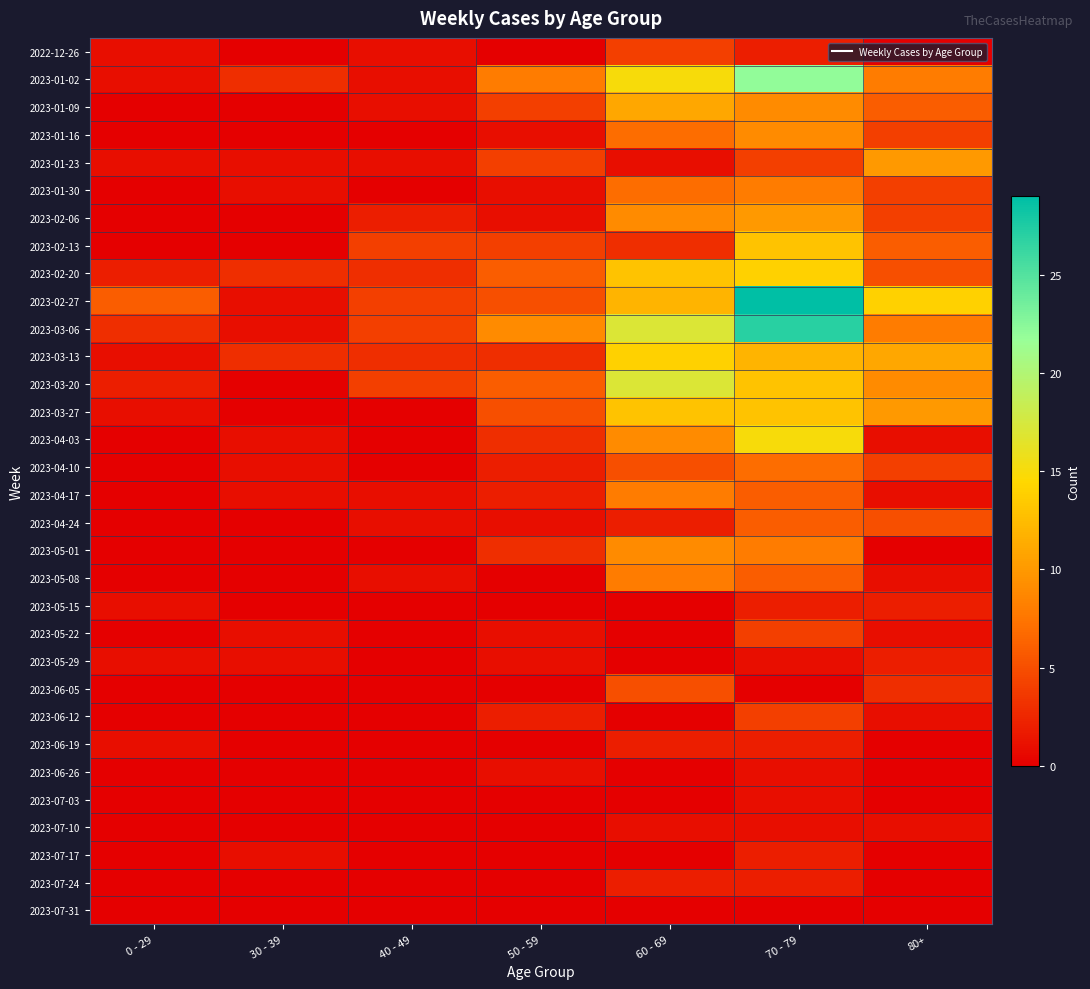

Reading left to right, list all the values displayed in this chart.

2022-12-26: 0 - 29=1	30 - 39=0	40 - 49=1	50 - 59=0	60 - 69=4	70 - 79=2	80+=0
2023-01-02: 0 - 29=1	30 - 39=3	40 - 49=1	50 - 59=8	60 - 69=15	70 - 79=22	80+=8
2023-01-09: 0 - 29=0	30 - 39=0	40 - 49=1	50 - 59=4	60 - 69=11	70 - 79=9	80+=6
2023-01-16: 0 - 29=0	30 - 39=0	40 - 49=0	50 - 59=1	60 - 69=7	70 - 79=9	80+=4
2023-01-23: 0 - 29=1	30 - 39=1	40 - 49=1	50 - 59=4	60 - 69=1	70 - 79=4	80+=10
2023-01-30: 0 - 29=0	30 - 39=1	40 - 49=0	50 - 59=1	60 - 69=7	70 - 79=8	80+=4
2023-02-06: 0 - 29=0	30 - 39=0	40 - 49=2	50 - 59=1	60 - 69=9	70 - 79=10	80+=4
2023-02-13: 0 - 29=0	30 - 39=0	40 - 49=4	50 - 59=4	60 - 69=3	70 - 79=13	80+=6
2023-02-20: 0 - 29=2	30 - 39=3	40 - 49=3	50 - 59=6	60 - 69=13	70 - 79=14	80+=5
2023-02-27: 0 - 29=6	30 - 39=1	40 - 49=4	50 - 59=5	60 - 69=12	70 - 79=29	80+=14
2023-03-06: 0 - 29=3	30 - 39=1	40 - 49=4	50 - 59=9	60 - 69=17	70 - 79=27	80+=8
2023-03-13: 0 - 29=1	30 - 39=3	40 - 49=3	50 - 59=3	60 - 69=14	70 - 79=12	80+=11
2023-03-20: 0 - 29=2	30 - 39=0	40 - 49=4	50 - 59=6	60 - 69=17	70 - 79=13	80+=9
2023-03-27: 0 - 29=1	30 - 39=0	40 - 49=0	50 - 59=5	60 - 69=13	70 - 79=13	80+=10
2023-04-03: 0 - 29=0	30 - 39=1	40 - 49=0	50 - 59=3	60 - 69=9	70 - 79=15	80+=1
2023-04-10: 0 - 29=0	30 - 39=1	40 - 49=0	50 - 59=2	60 - 69=5	70 - 79=7	80+=4
2023-04-17: 0 - 29=0	30 - 39=1	40 - 49=1	50 - 59=2	60 - 69=8	70 - 79=6	80+=1
2023-04-24: 0 - 29=0	30 - 39=0	40 - 49=1	50 - 59=1	60 - 69=2	70 - 79=6	80+=5
2023-05-01: 0 - 29=0	30 - 39=0	40 - 49=0	50 - 59=3	60 - 69=9	70 - 79=8	80+=0
2023-05-08: 0 - 29=0	30 - 39=0	40 - 49=1	50 - 59=0	60 - 69=8	70 - 79=6	80+=1
2023-05-15: 0 - 29=1	30 - 39=0	40 - 49=0	50 - 59=0	60 - 69=0	70 - 79=2	80+=2
2023-05-22: 0 - 29=0	30 - 39=1	40 - 49=0	50 - 59=1	60 - 69=0	70 - 79=4	80+=1
2023-05-29: 0 - 29=1	30 - 39=1	40 - 49=0	50 - 59=1	60 - 69=0	70 - 79=1	80+=2
2023-06-05: 0 - 29=0	30 - 39=0	40 - 49=0	50 - 59=0	60 - 69=5	70 - 79=0	80+=3
2023-06-12: 0 - 29=0	30 - 39=0	40 - 49=0	50 - 59=2	60 - 69=0	70 - 79=4	80+=1
2023-06-19: 0 - 29=1	30 - 39=0	40 - 49=0	50 - 59=0	60 - 69=2	70 - 79=2	80+=0
2023-06-26: 0 - 29=0	30 - 39=0	40 - 49=0	50 - 59=1	60 - 69=0	70 - 79=1	80+=0
2023-07-03: 0 - 29=0	30 - 39=0	40 - 49=0	50 - 59=0	60 - 69=0	70 - 79=1	80+=0
2023-07-10: 0 - 29=0	30 - 39=0	40 - 49=0	50 - 59=0	60 - 69=1	70 - 79=1	80+=1
2023-07-17: 0 - 29=0	30 - 39=1	40 - 49=0	50 - 59=0	60 - 69=0	70 - 79=2	80+=0
2023-07-24: 0 - 29=0	30 - 39=0	40 - 49=0	50 - 59=0	60 - 69=2	70 - 79=2	80+=0
2023-07-31: 0 - 29=0	30 - 39=0	40 - 49=0	50 - 59=0	60 - 69=0	70 - 79=0	80+=0